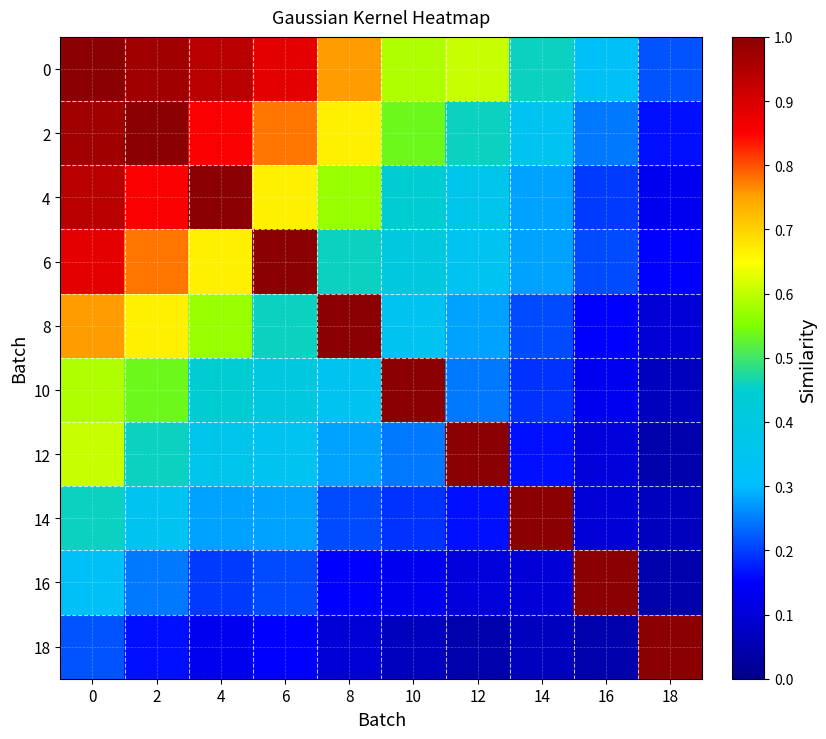

Reading left to right, list all the values displayed in this chart.

0: 0=1.0	2=1.0	4=0.9	6=0.9	8=0.8	10=0.6	12=0.6	14=0.5	16=0.3	18=0.2
2: 0=1.0	2=1.0	4=0.9	6=0.8	8=0.7	10=0.5	12=0.5	14=0.3	16=0.2	18=0.2
4: 0=0.9	2=0.9	4=1.0	6=0.7	8=0.6	10=0.4	12=0.4	14=0.3	16=0.2	18=0.1
6: 0=0.9	2=0.8	4=0.7	6=1.0	8=0.5	10=0.4	12=0.3	14=0.3	16=0.2	18=0.1
8: 0=0.8	2=0.7	4=0.6	6=0.5	8=1.0	10=0.3	12=0.3	14=0.2	16=0.1	18=0.1
10: 0=0.6	2=0.5	4=0.4	6=0.4	8=0.3	10=1.0	12=0.2	14=0.2	16=0.1	18=0.1
12: 0=0.6	2=0.5	4=0.4	6=0.3	8=0.3	10=0.2	12=1.0	14=0.2	16=0.1	18=0.0
14: 0=0.5	2=0.3	4=0.3	6=0.3	8=0.2	10=0.2	12=0.2	14=1.0	16=0.1	18=0.1
16: 0=0.3	2=0.2	4=0.2	6=0.2	8=0.1	10=0.1	12=0.1	14=0.1	16=1.0	18=0.0
18: 0=0.2	2=0.2	4=0.1	6=0.1	8=0.1	10=0.1	12=0.0	14=0.1	16=0.0	18=1.0